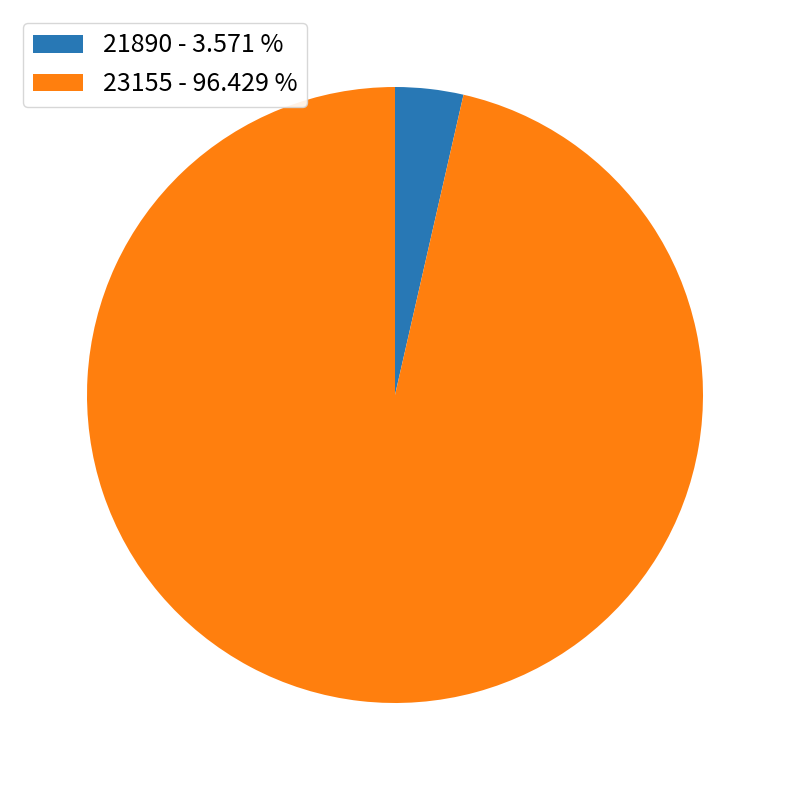

Does any single category account for the majority?

Yes